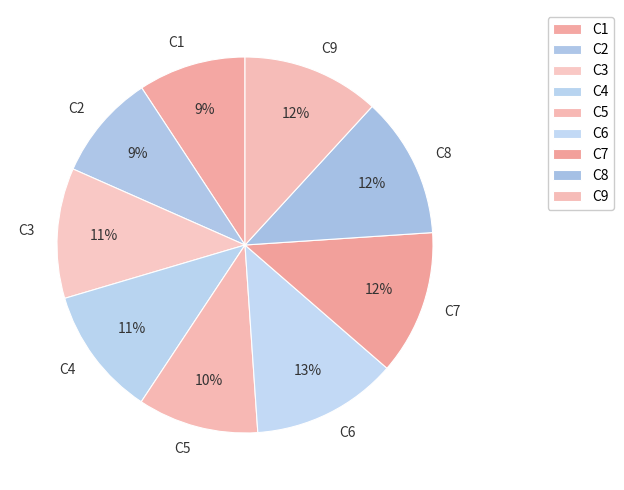

Which has a higher value, C6 or C9?

C6